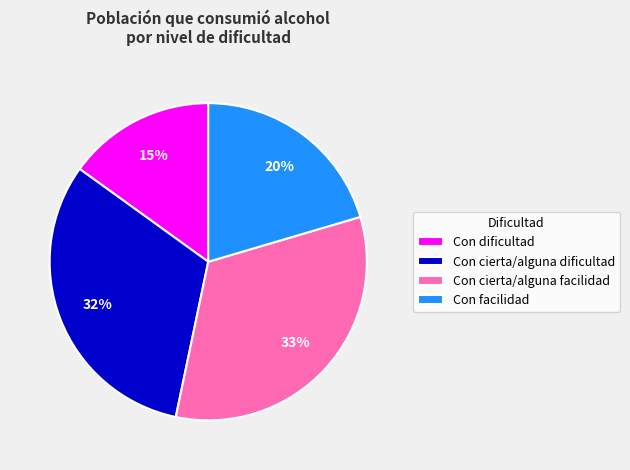

To the nearest percent, what is the average slice percentage?

25%